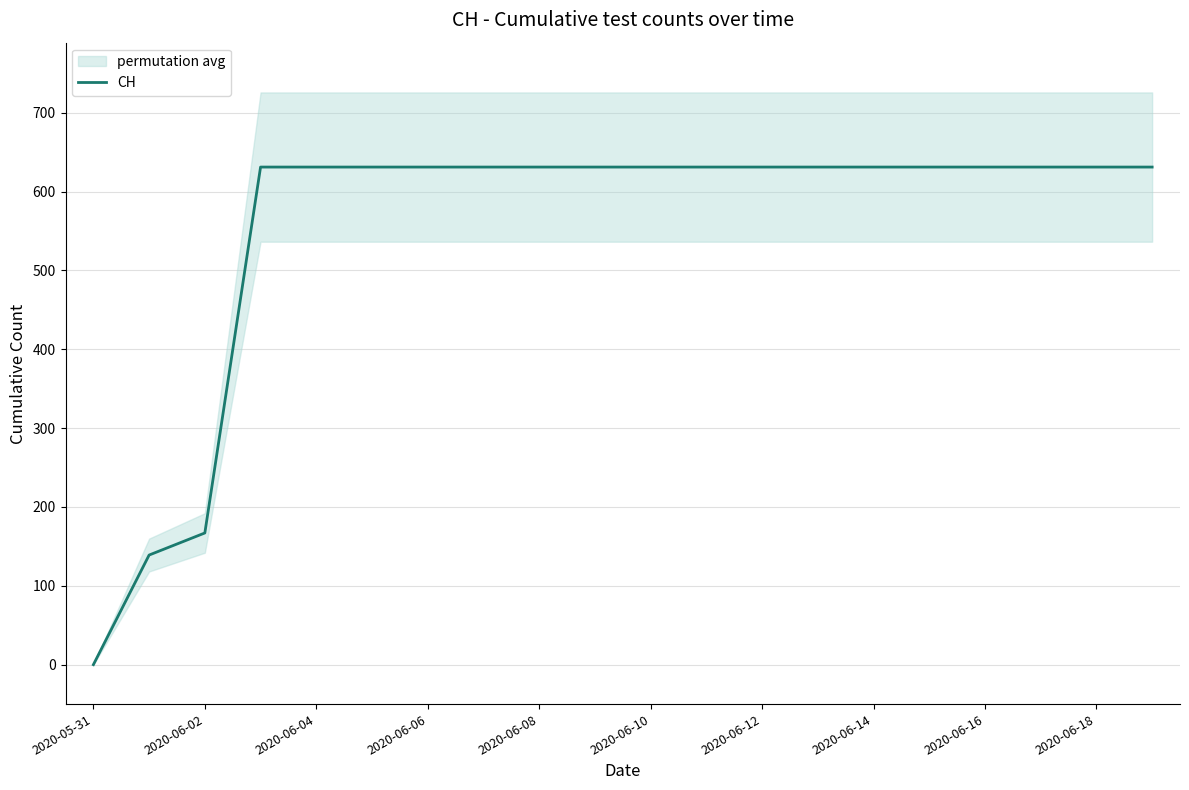

Is it true that CH equals -423 at 2020-05-31?

False